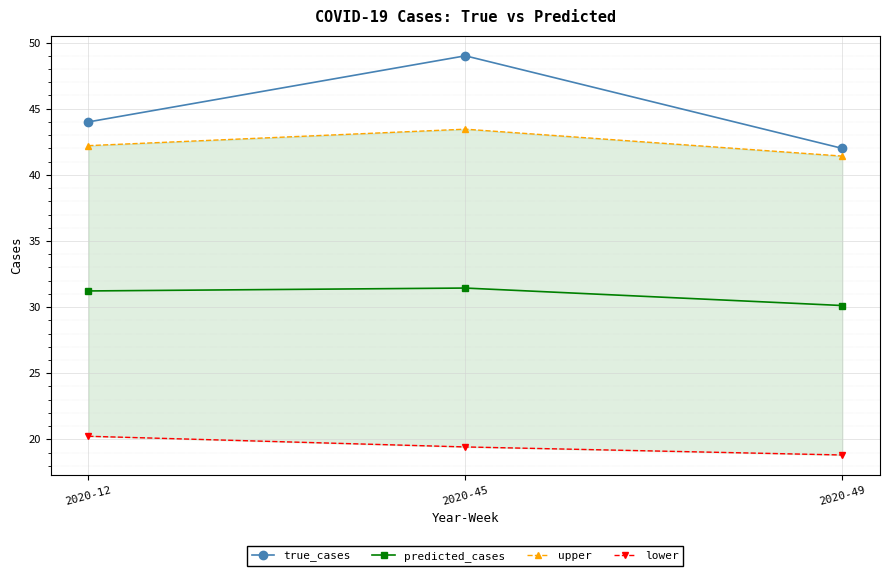

What is the difference between the maximum and minimum values in the lower series?

1.4